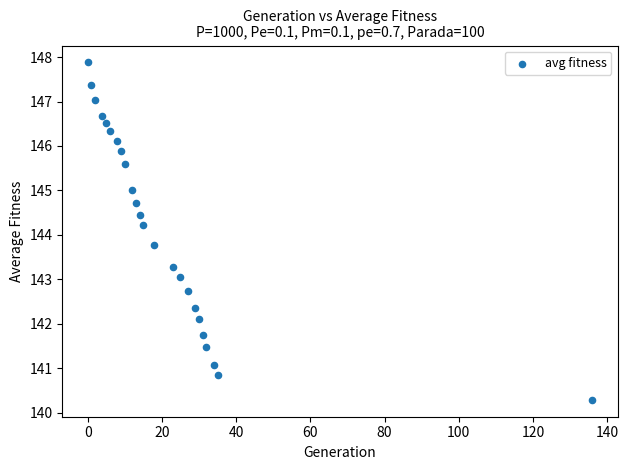

What is the range of X values (max minus min)?

136.0